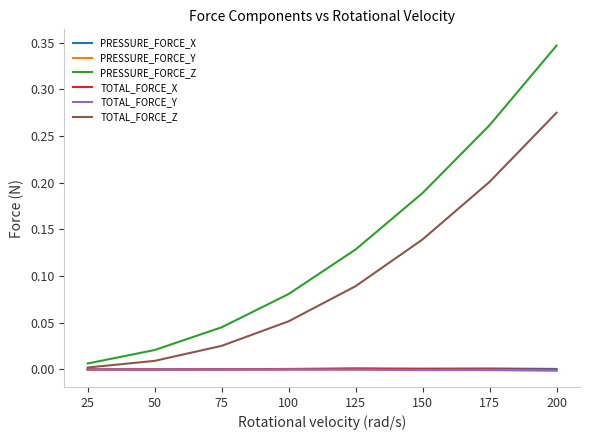

Which series has the largest range (max minus min)?

PRESSURE_FORCE_Z